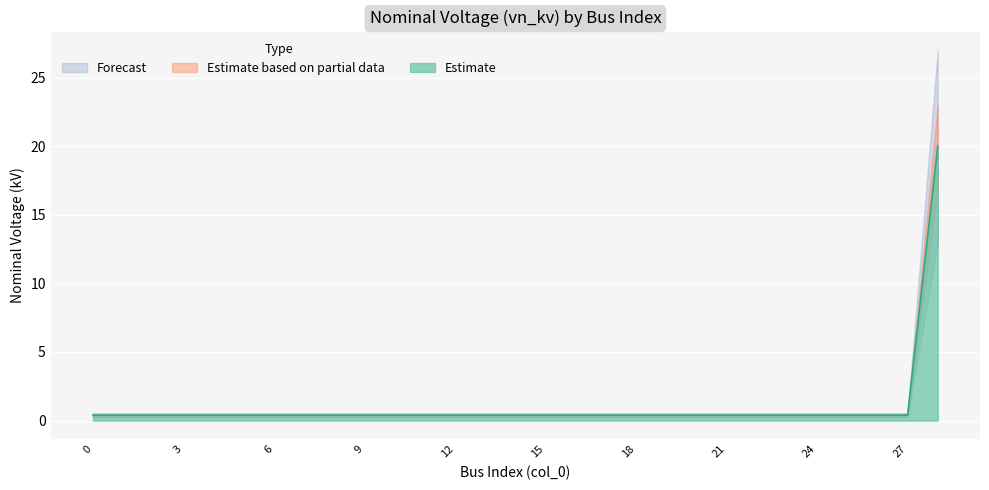

The Estimate series shows 0.4 at 18. True or false?

True